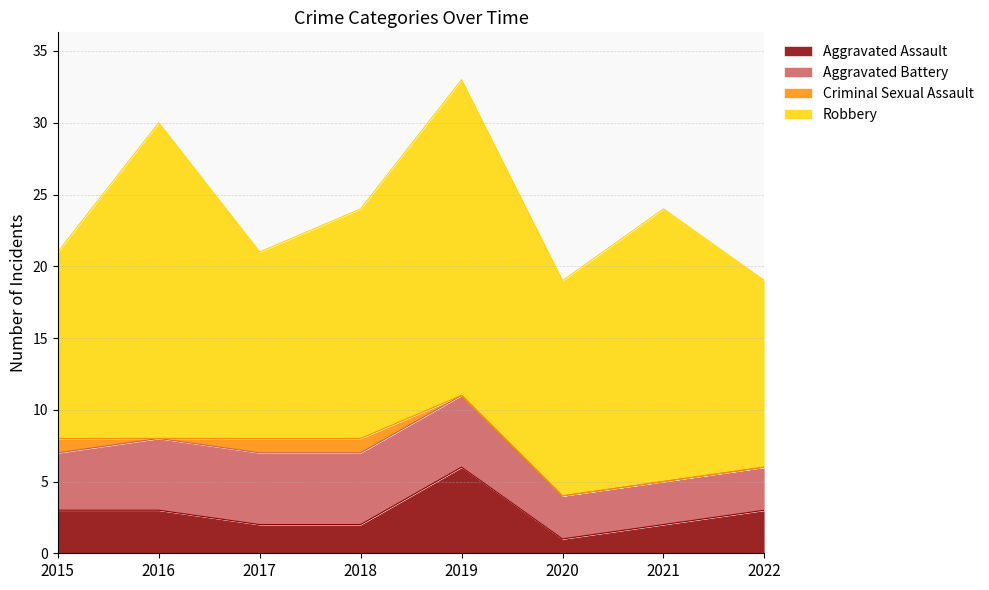

Which series has the largest range (max minus min)?

Robbery